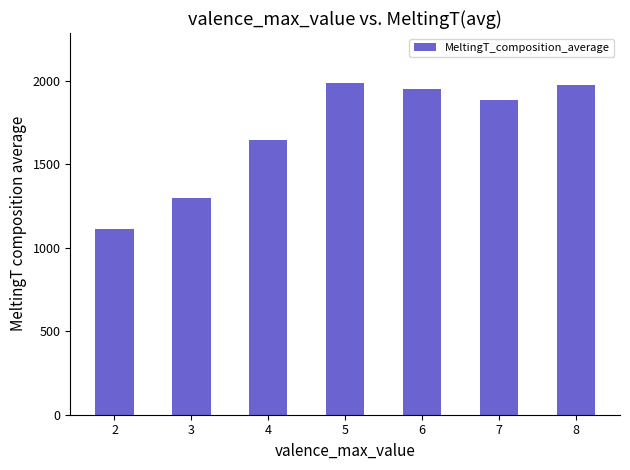

At which category does the chart reach its minimum across all series?

2